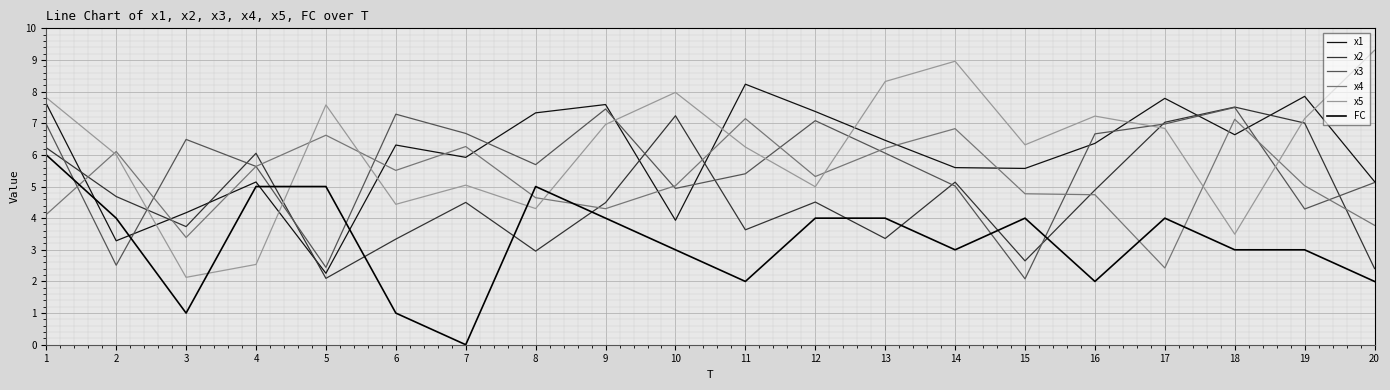

What are all the series names shown in the legend?

x1, x2, x3, x4, x5, FC